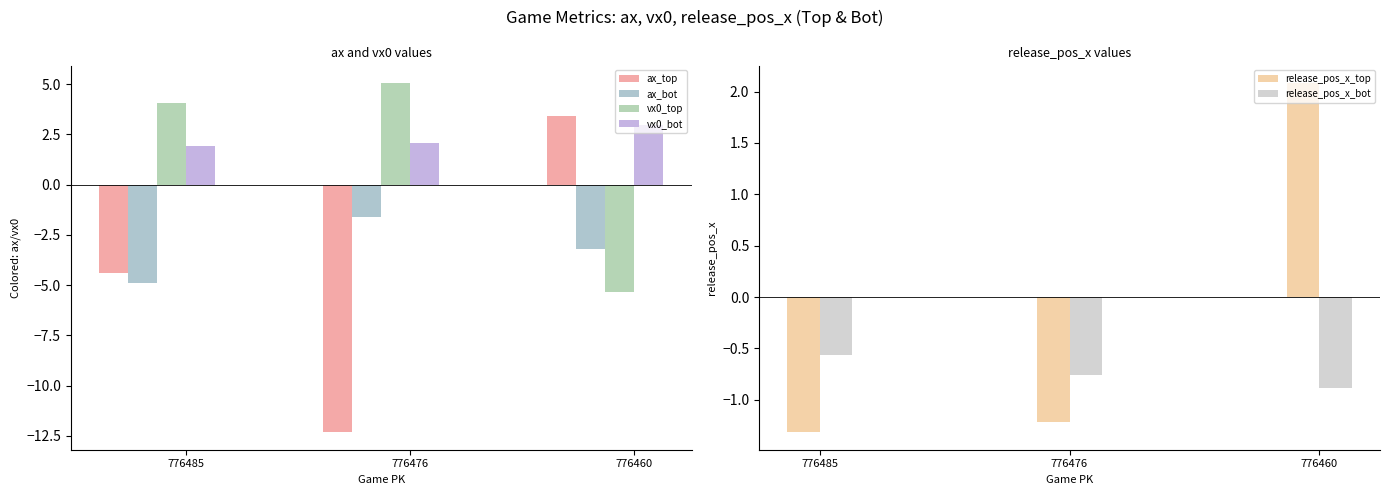

The release_pos_x_top series shows 2.7 at 776460. True or false?

False